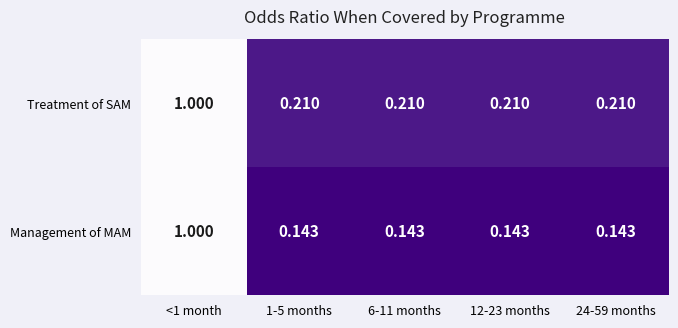

Rank the series at 24-59 months from lowest to highest value.

Management of MAM, Treatment of SAM